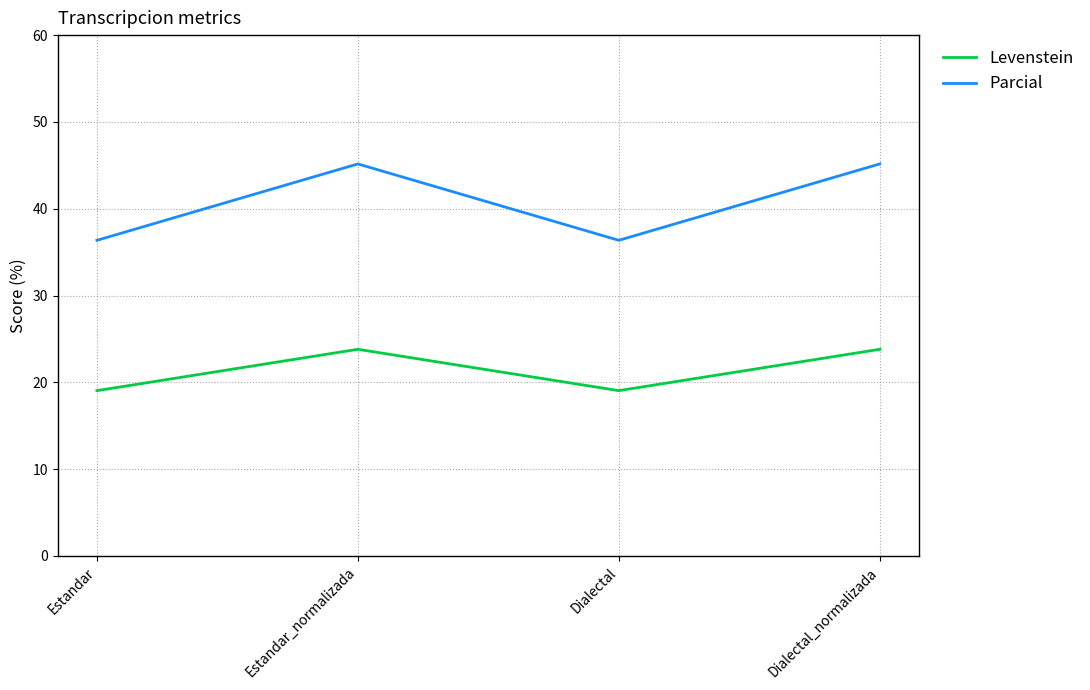

True or false: Levenstein and Parcial intersect in this chart.

False